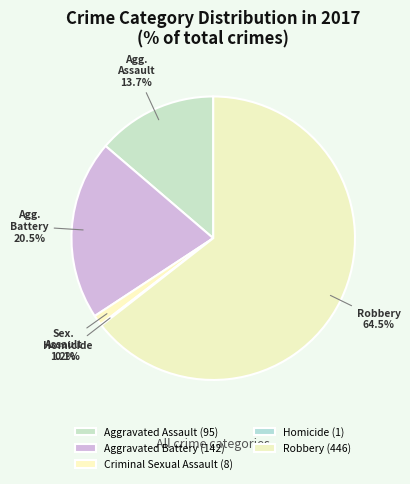

To the nearest percent, what is the average slice percentage?

20%